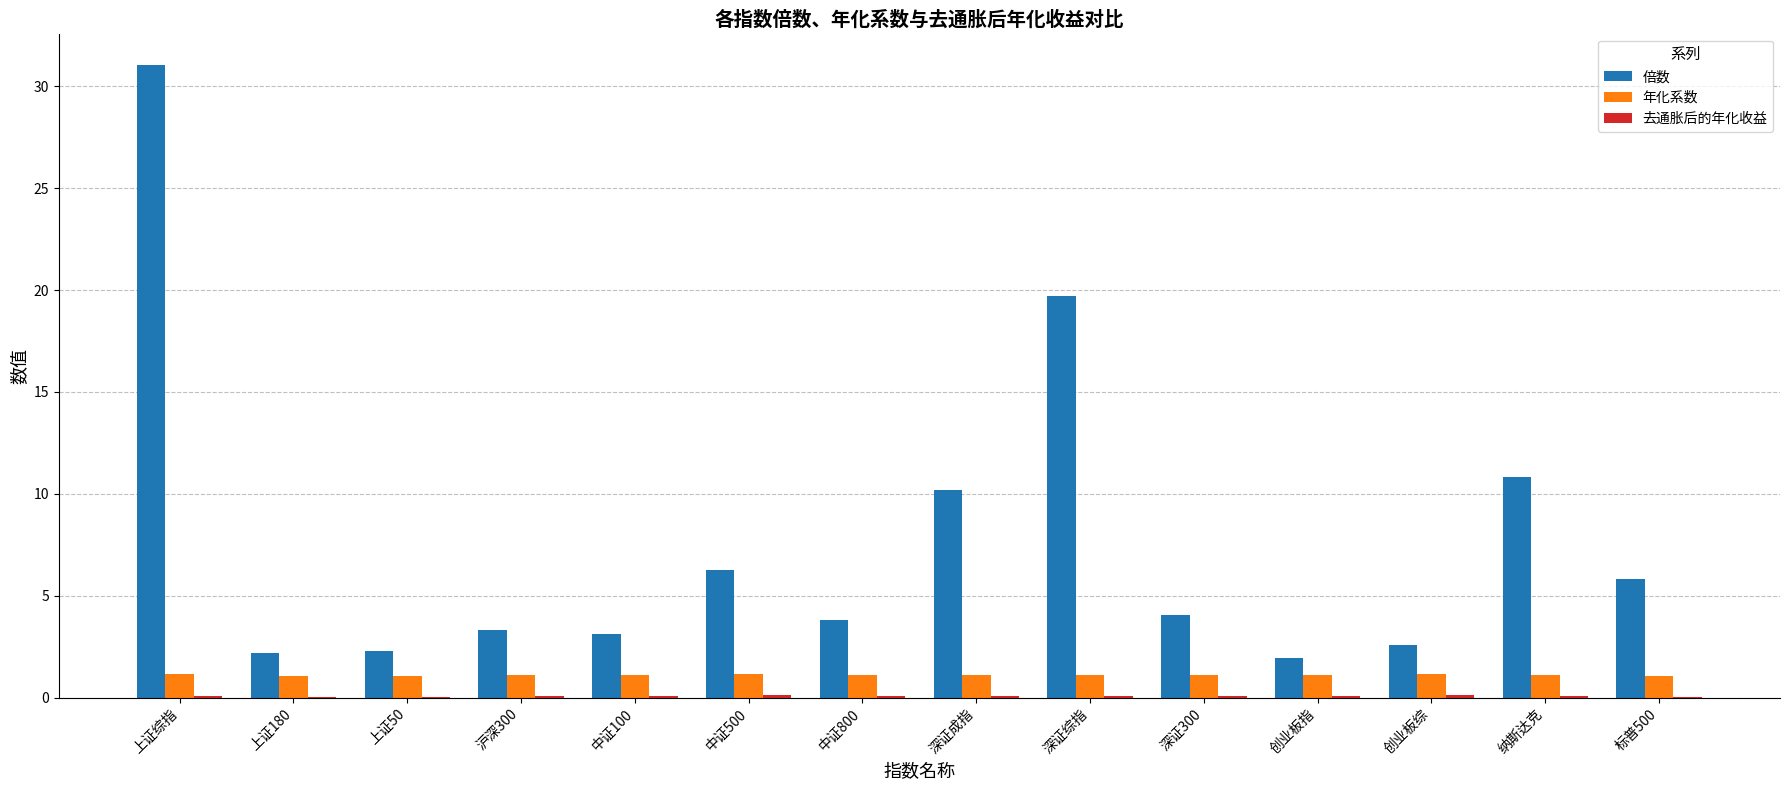

True or false: 倍数 has a value of 3.3 at 创业板指.

False